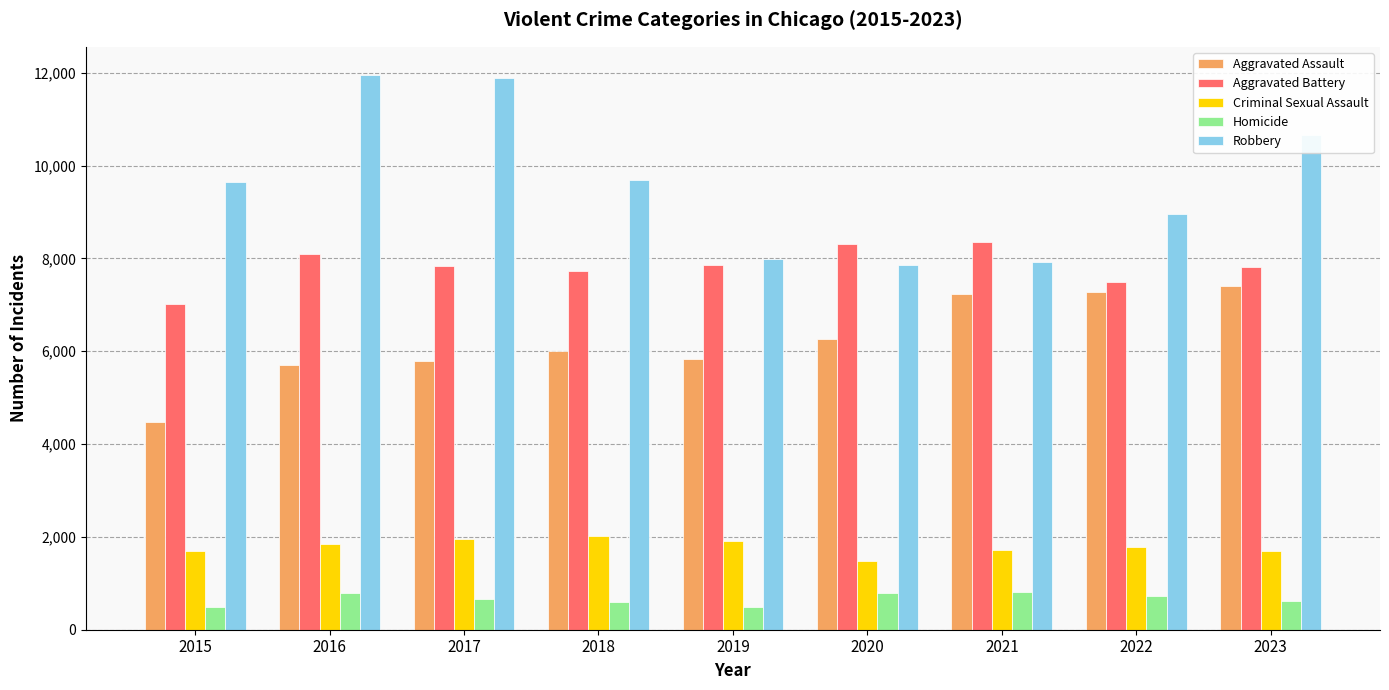

How many bars are there in total?

45